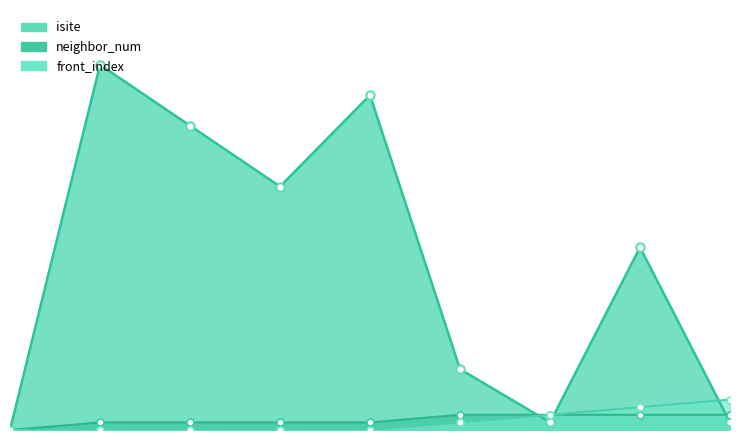

At which category is the sum across all series the highest?

1